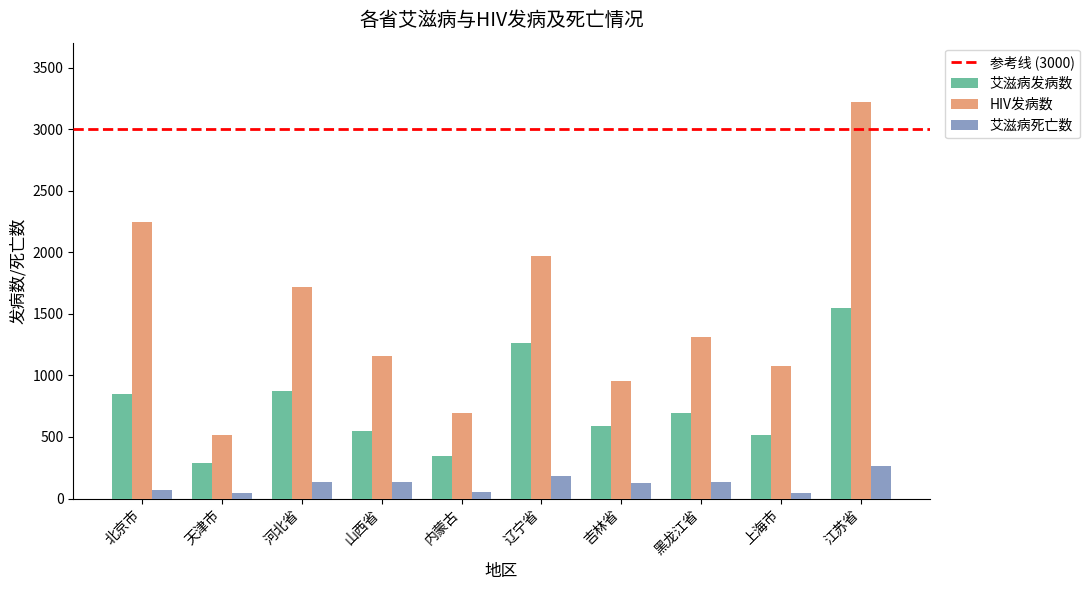

What is the difference between the 艾滋病发病数 values at 天津市 and 吉林省?

304